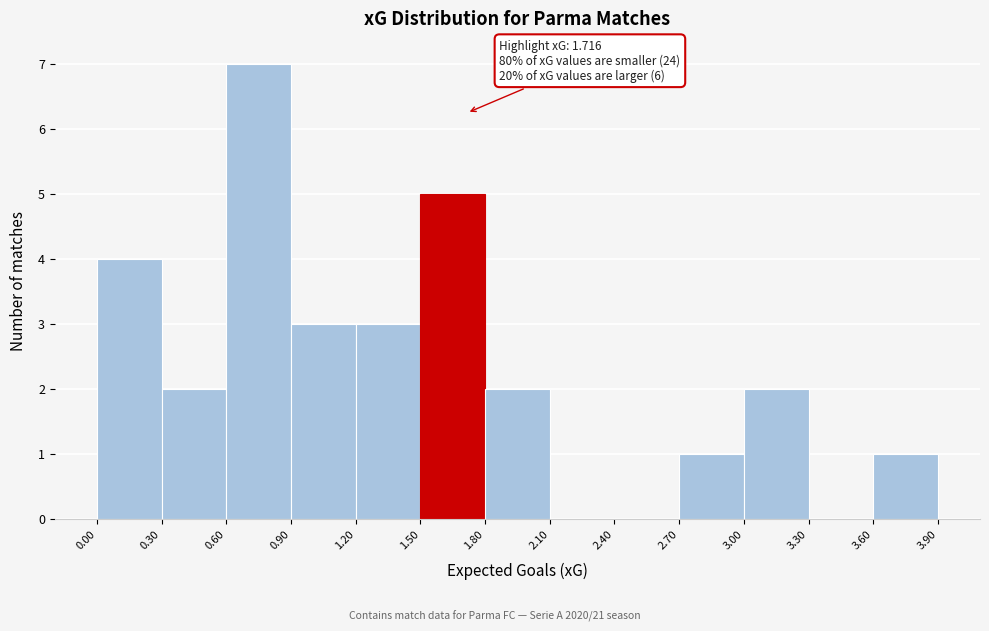

Which range on the x-axis has the tallest bar?

0.60 to 0.90